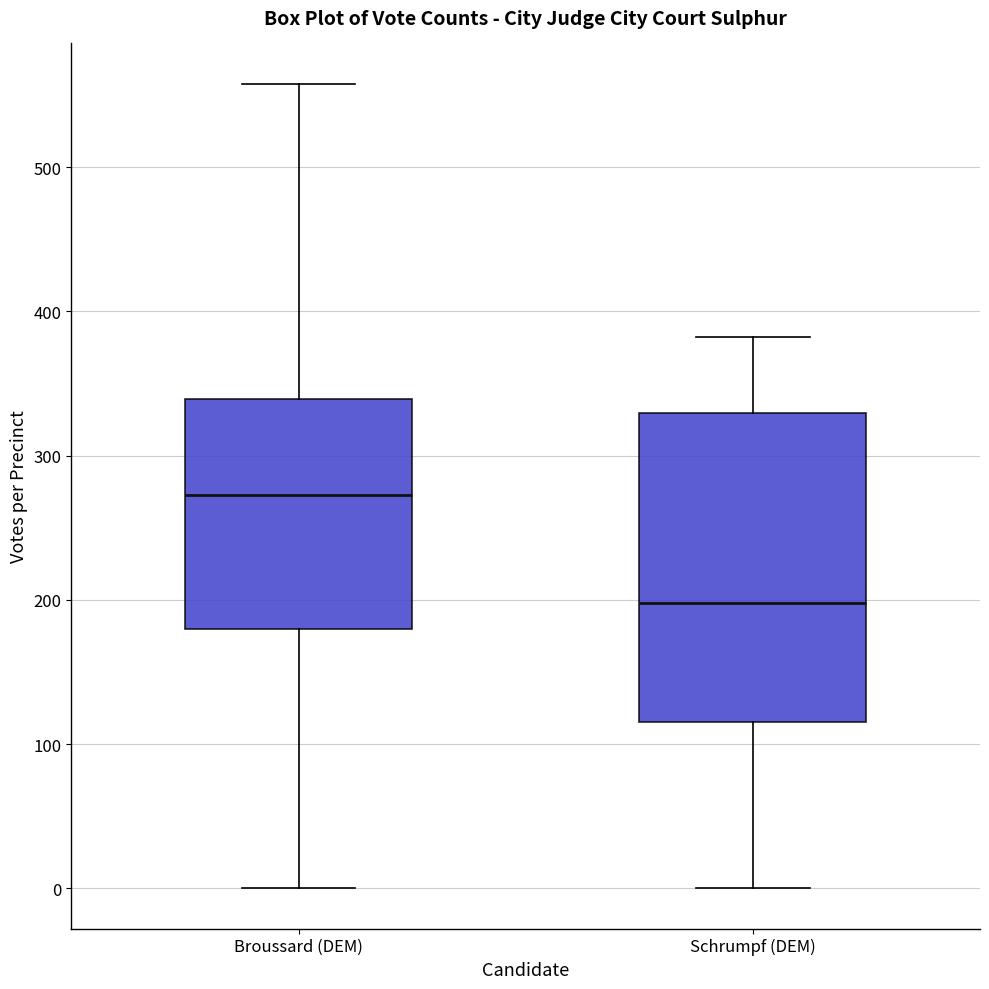

Reading left to right, read every box against the y-axis: the position of its median line, the range the box covers, and the ends of its whiskers. The values are not printed on the chart, so give them approximately, as read against the axis.

Broussard (DEM): median 270, box 180 to 340, whiskers 0 to 560
Schrumpf (DEM): median 200, box 120 to 330, whiskers 0 to 380